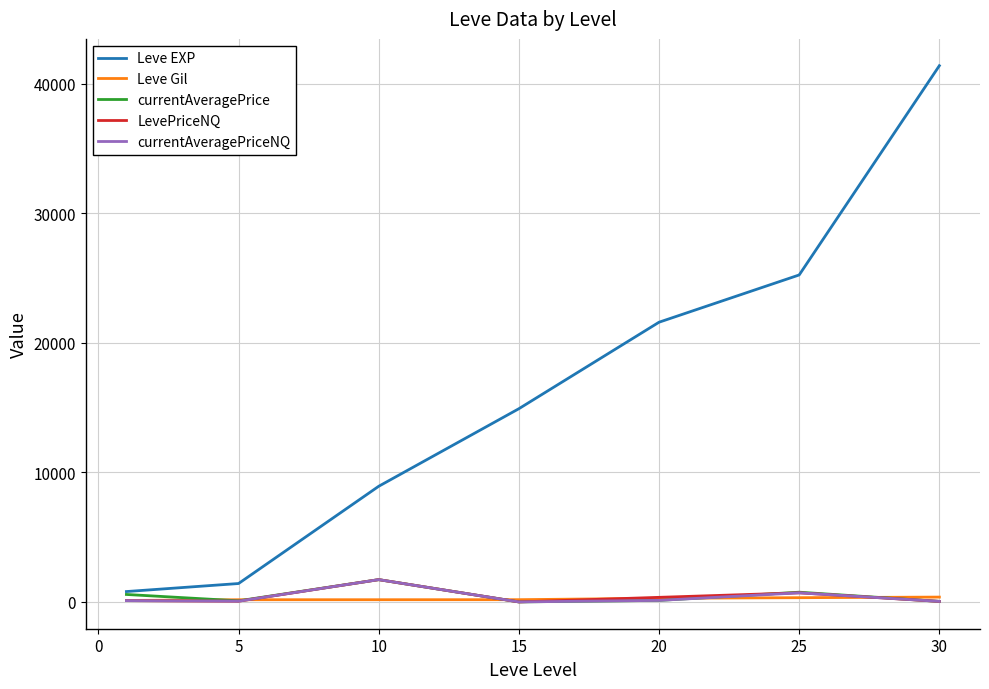

Which series has the largest total across all categories?

Leve EXP